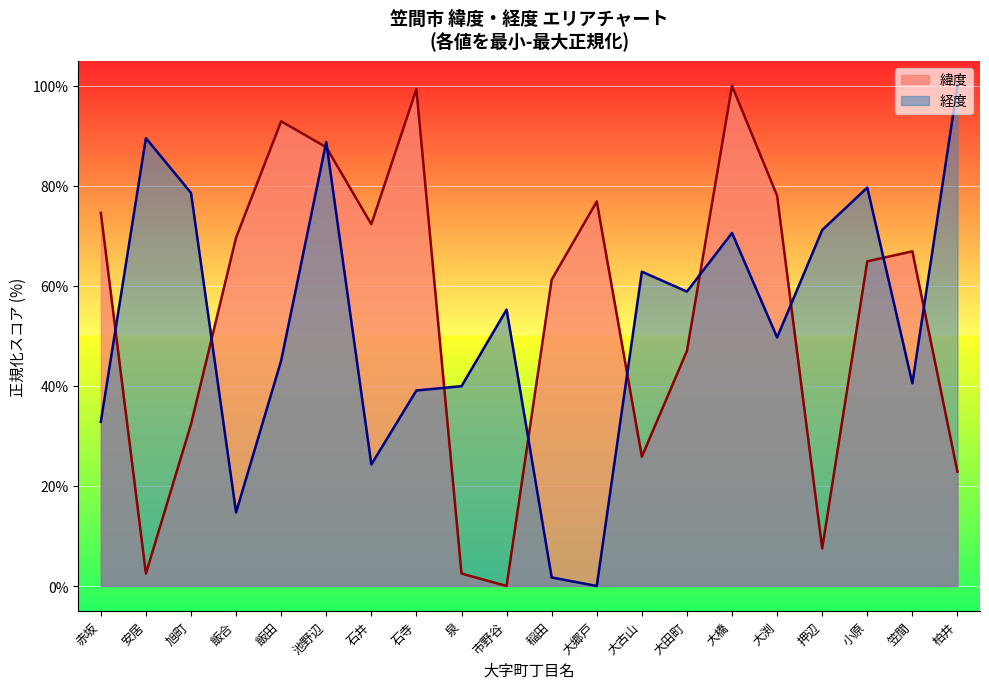

Read the 経度 value at 大古山.

62.8